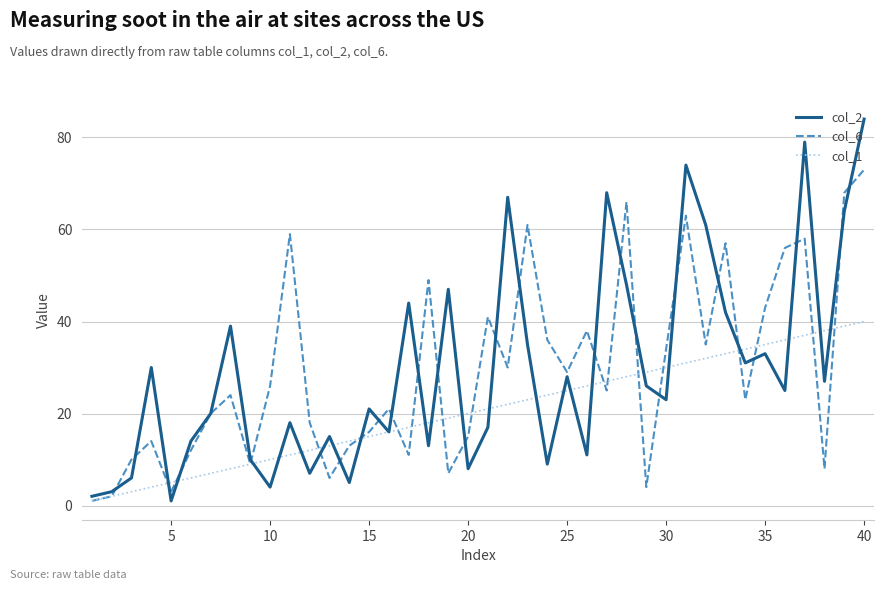

What is the sum of all col_6 values?

1184